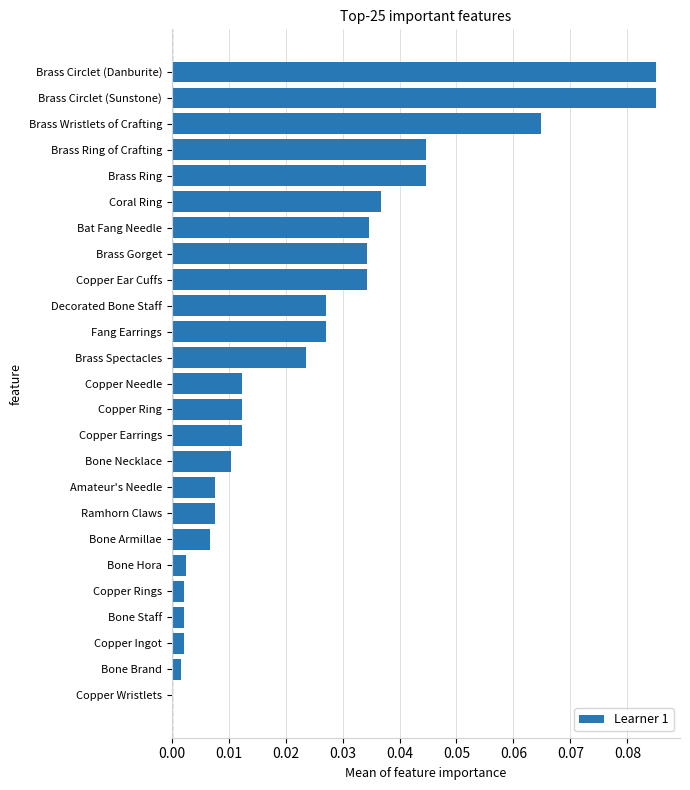

True or false: the data shows 0.0 at Copper Earrings.

True